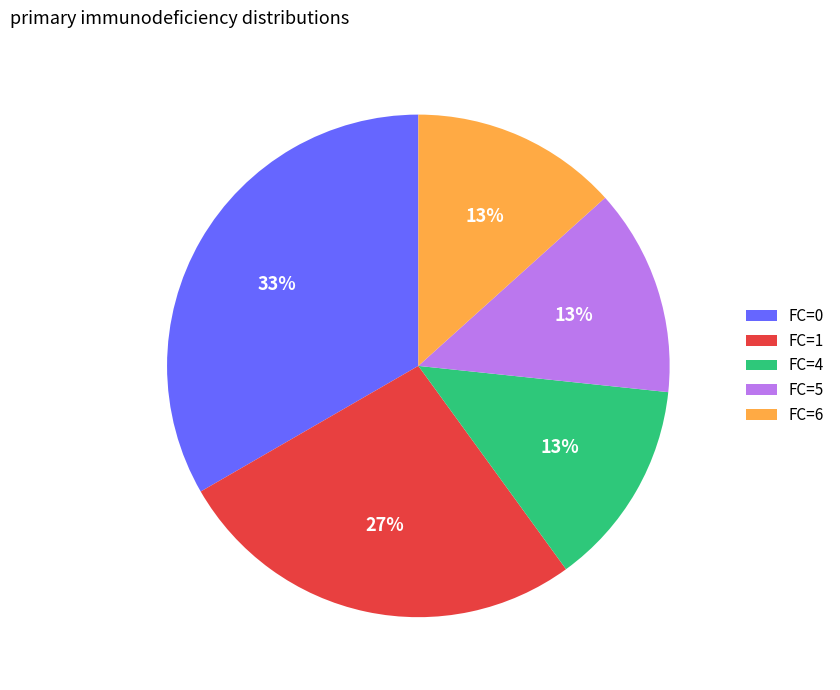

Which slice is the largest?

FC=0